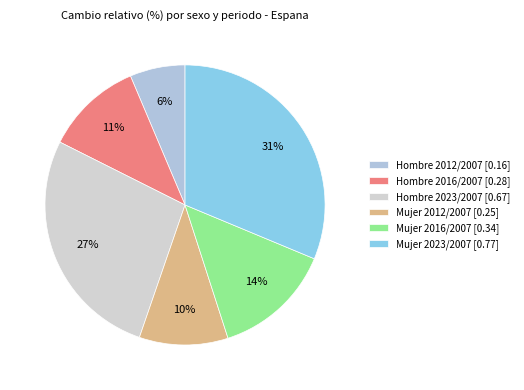

Count the number of slices in the pie.

6